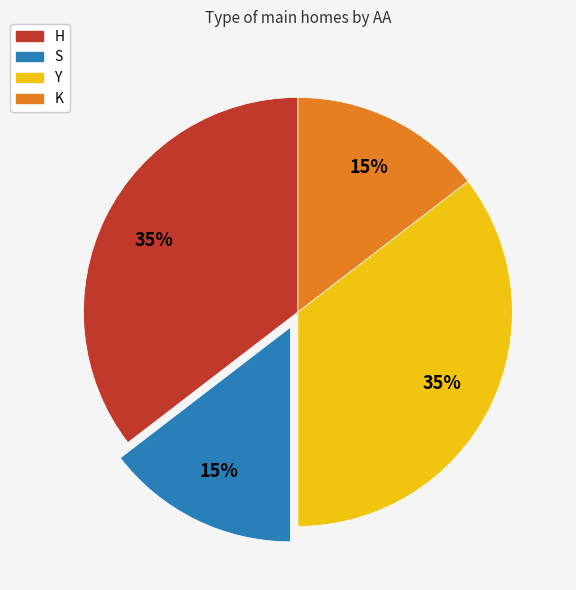

To the nearest percent, what percentage of the pie is S?

15%